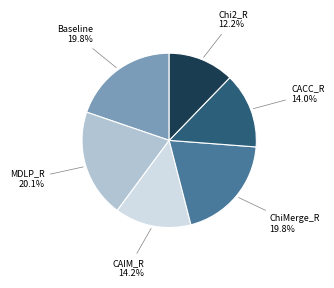

Is there any slice that represents more than half of the pie?

No